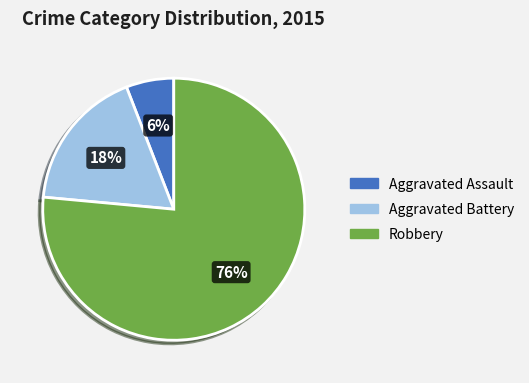

To the nearest percent, what is the combined percentage of Aggravated Battery and Robbery?

94%